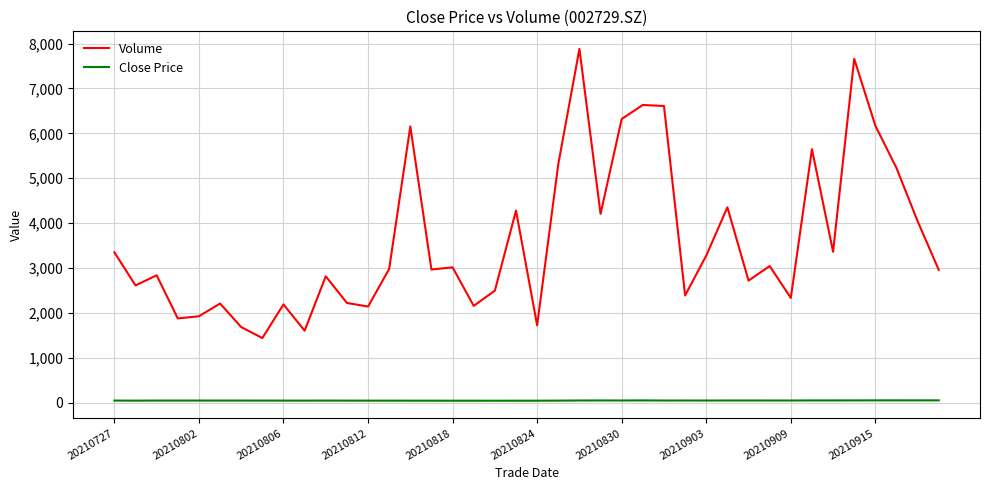

Which series has the largest total across all categories?

Volume